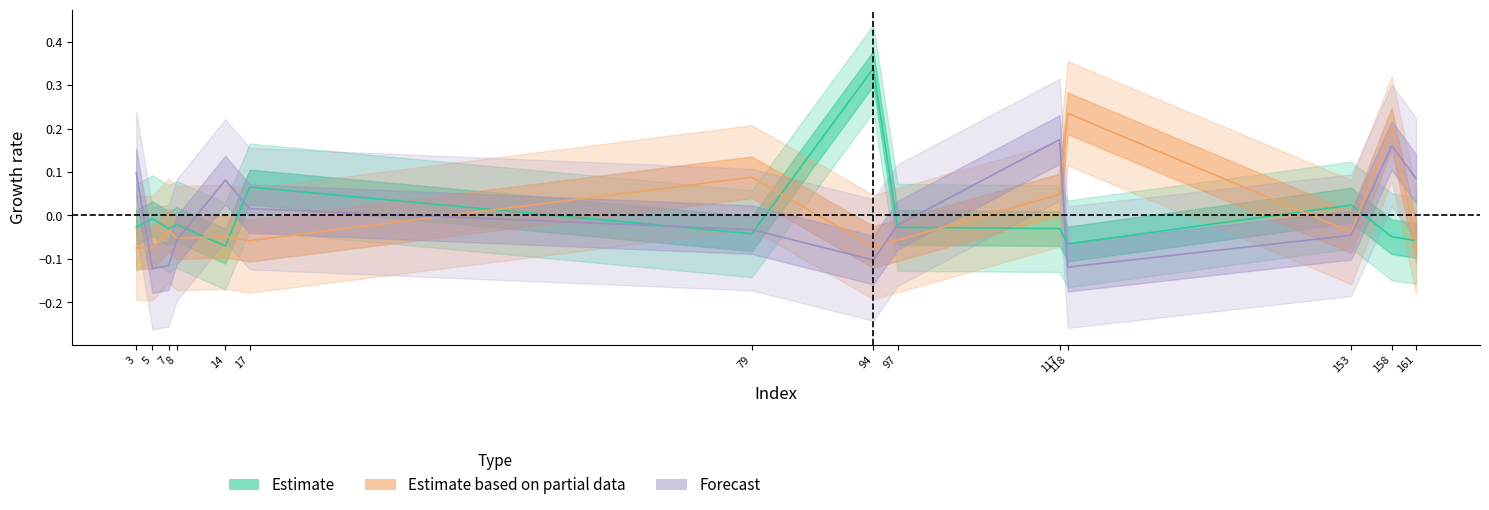

What is the highest value of the Forecast series?

0.2